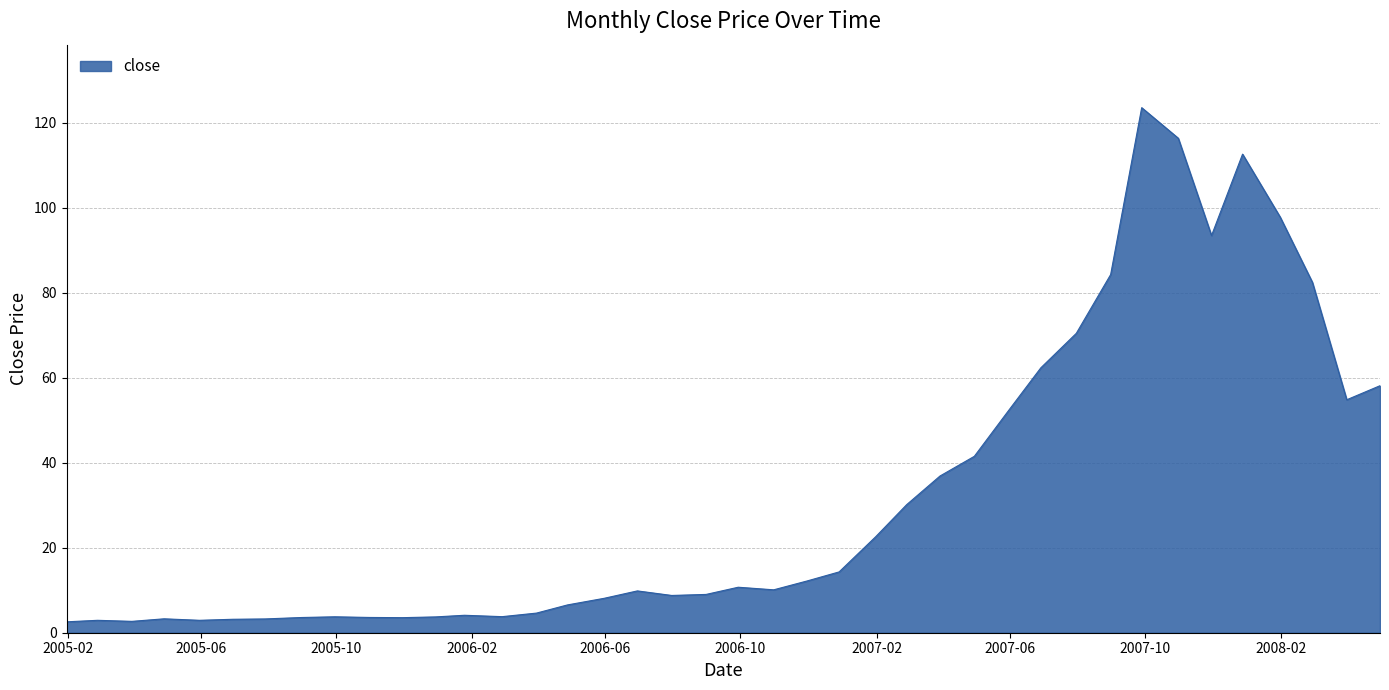

Is this an area chart (filled region under the line)?

Yes